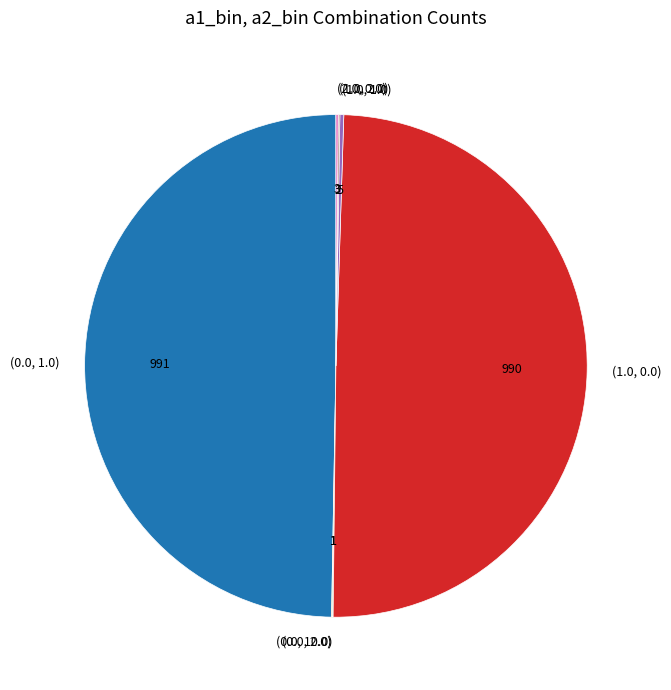

Is it true that (0.0, 1.0) is 50% of the pie?

True